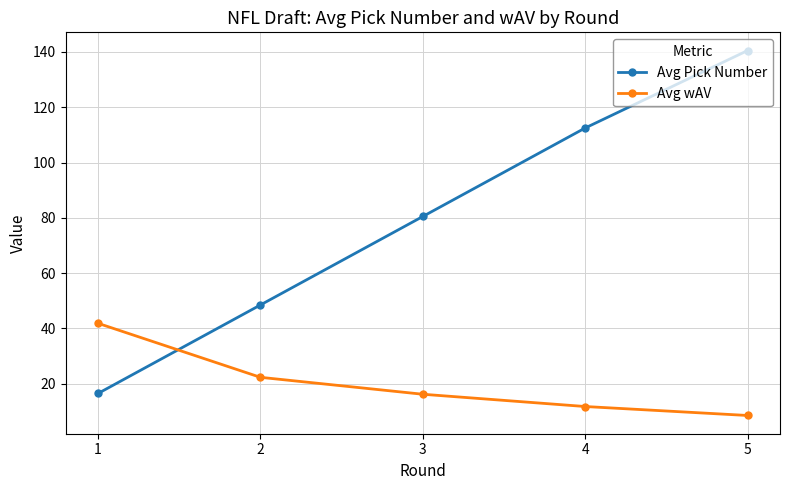

What value does the Avg Pick Number series have at 2?

48.5